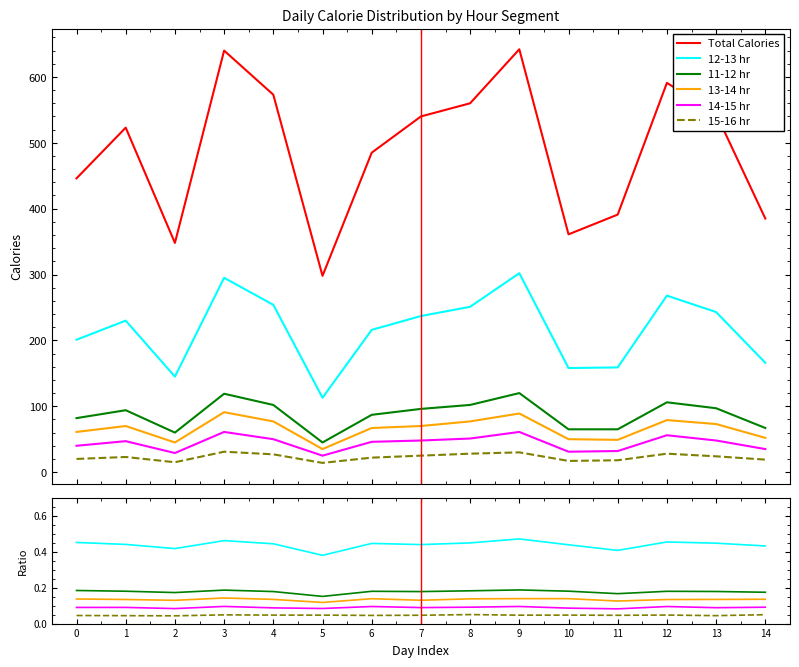

At which category does 14-15 hr reach its first local peak?

1